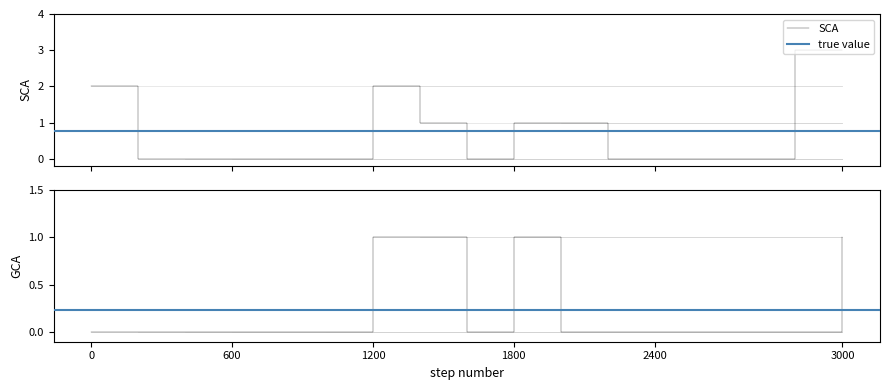

What is the sum of all GCA values?

4